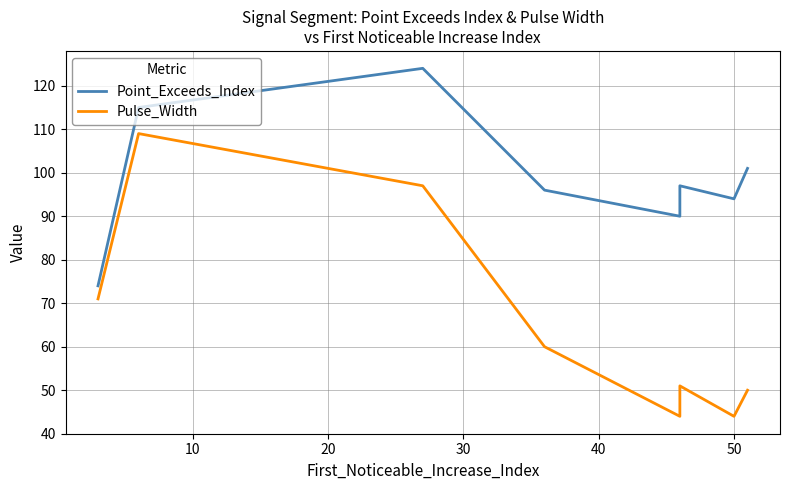

Reading left to right, extract all data points from this chart.

Point_Exceeds_Index: 74	115	124	96	90	97	94	101
Pulse_Width: 71	109	97	60	44	51	44	50